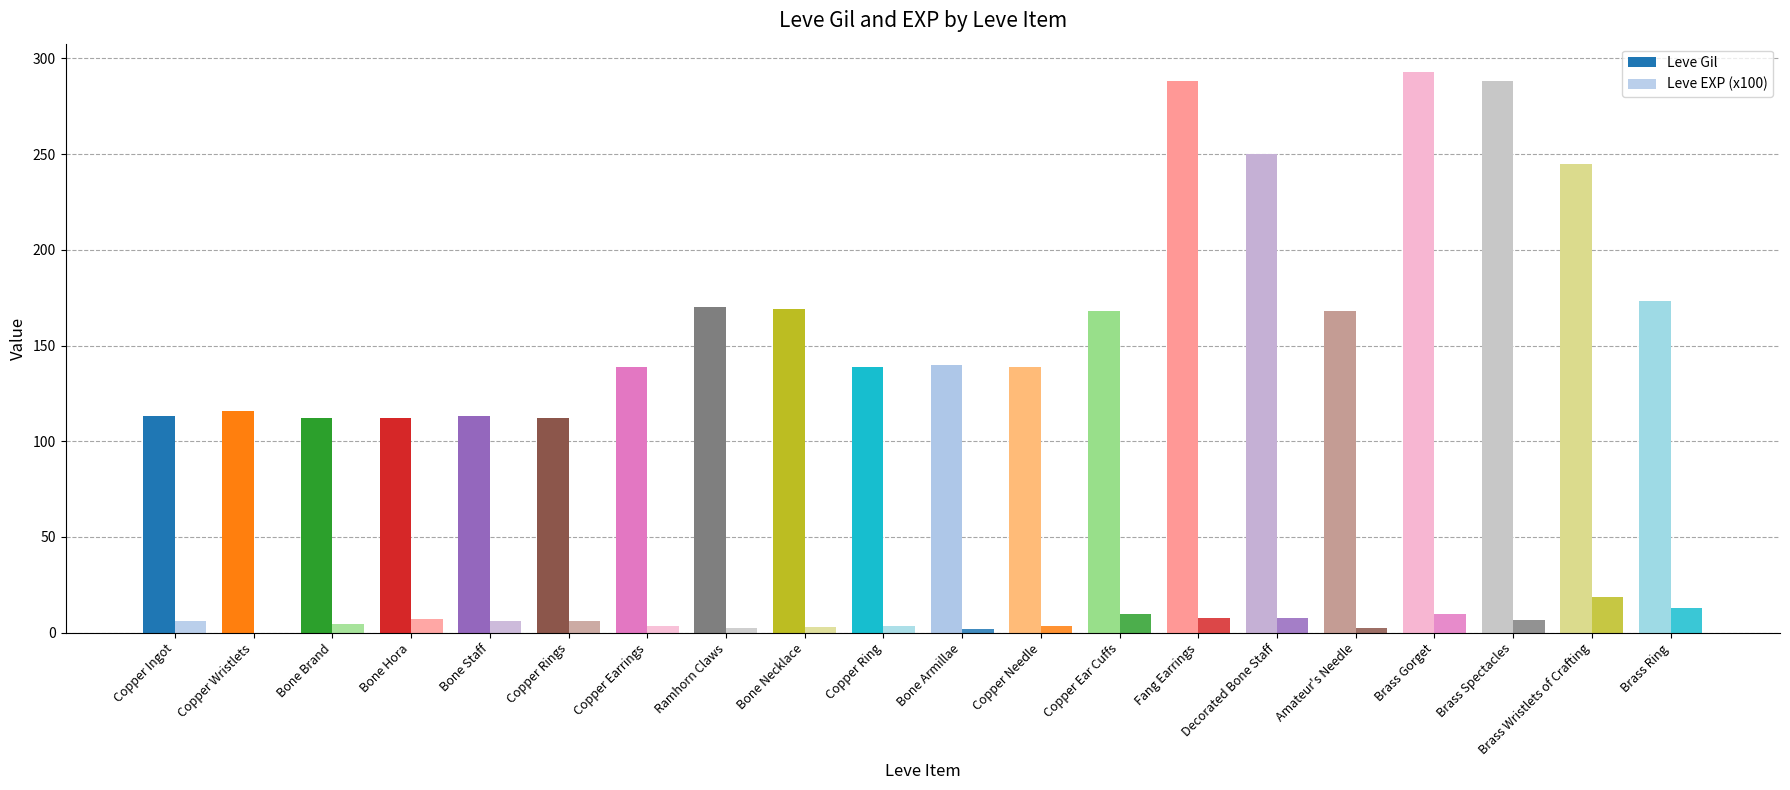

How many groups of bars are there?

20